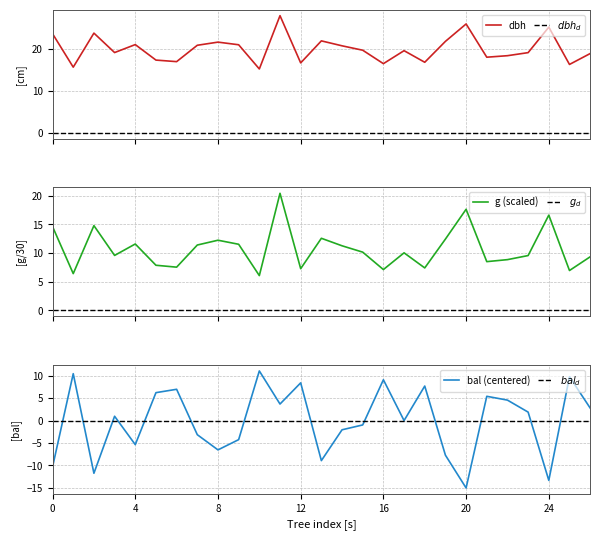

At 420068008, list the series in order from largest to smallest.

dbh, g, bal